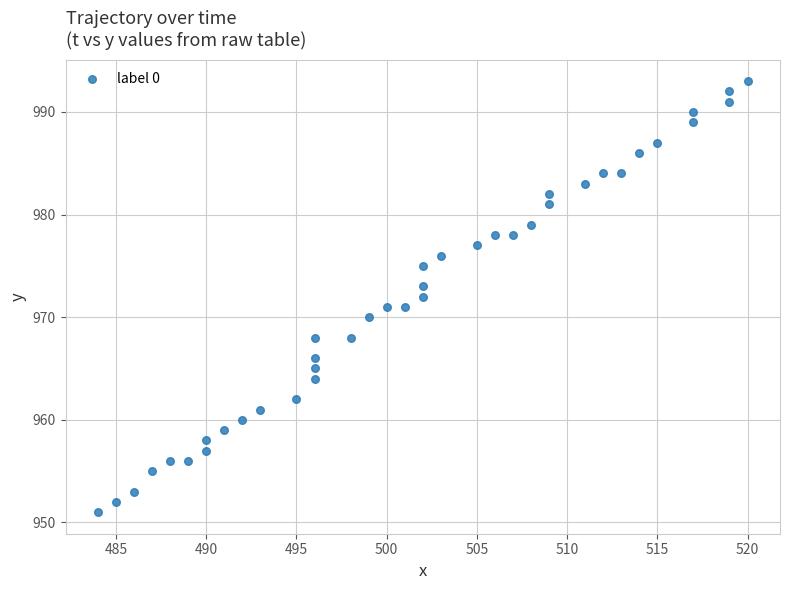

What is the range of X values (max minus min)?

36